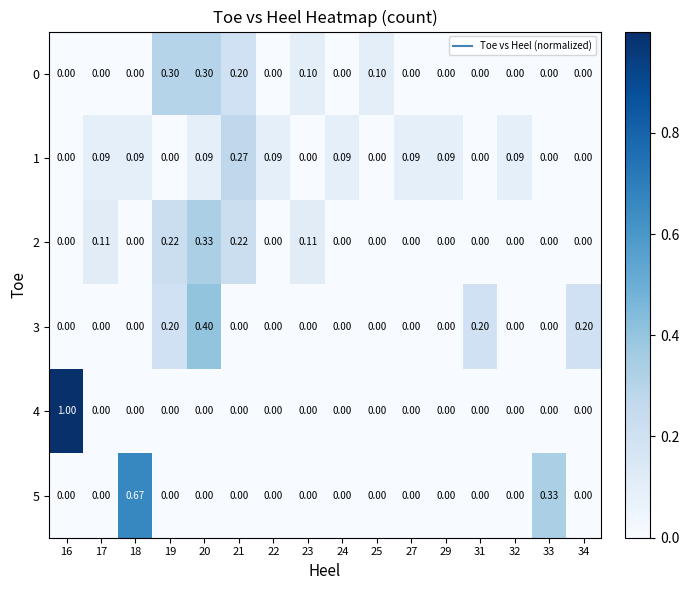

Is the value of 5 at 22 greater than the value of 1 at 27?

No